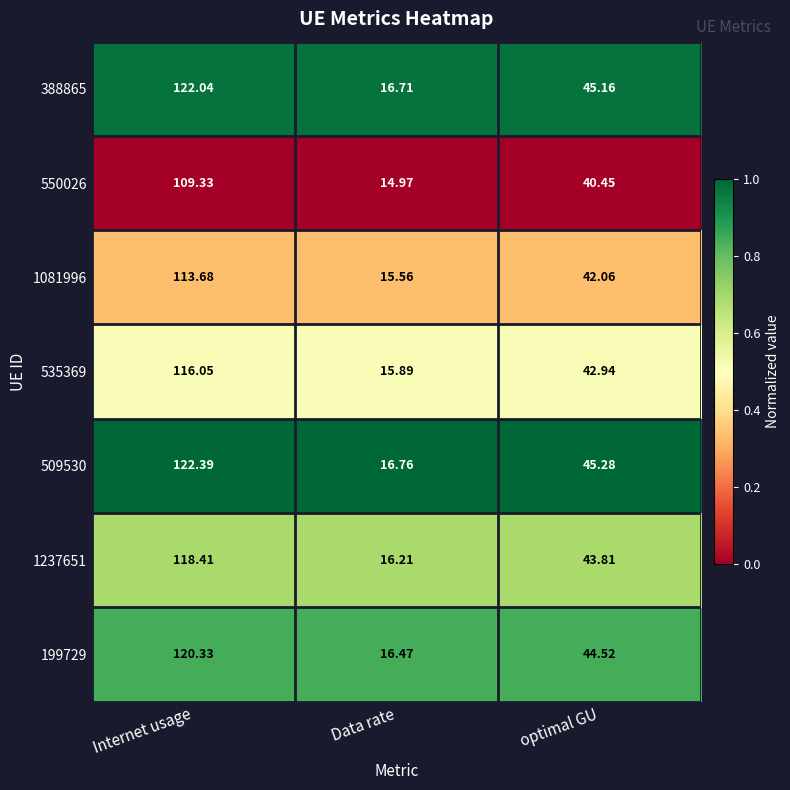

How many data points does each series have?

3